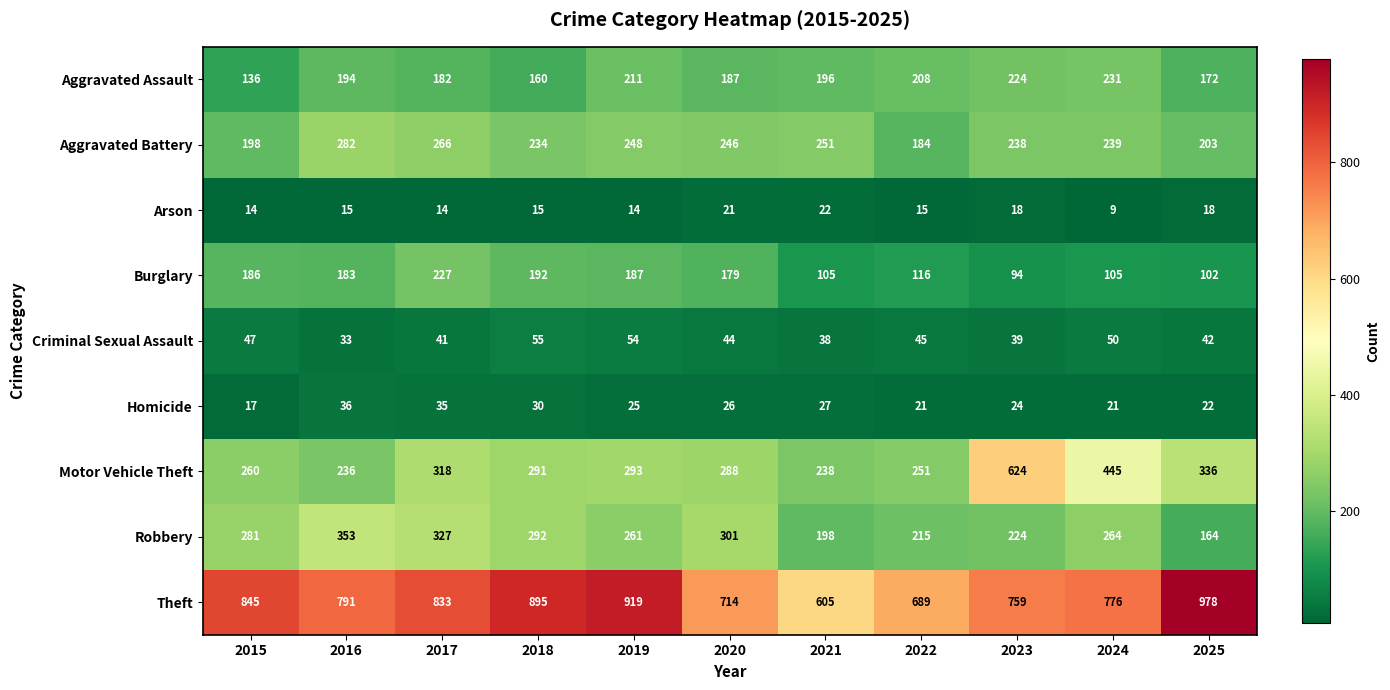

Rank the series by their maximum value, from highest to lowest.

Theft, Motor Vehicle Theft, Robbery, Aggravated Battery, Aggravated Assault, Burglary, Criminal Sexual Assault, Homicide, Arson